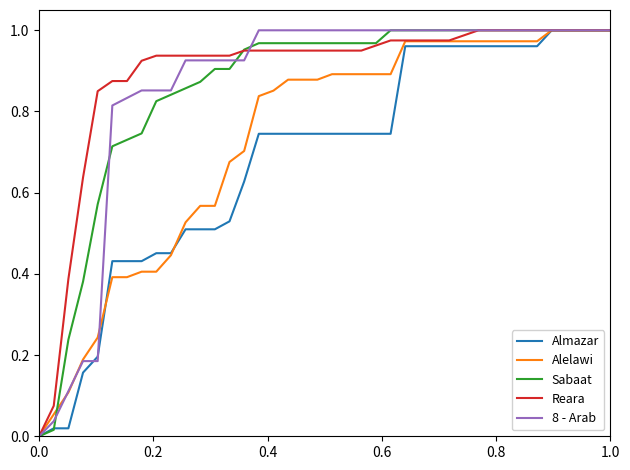

What are all the series names shown in the legend?

Almazar, Alelawi, Sabaat, Reara, 8 - Arab